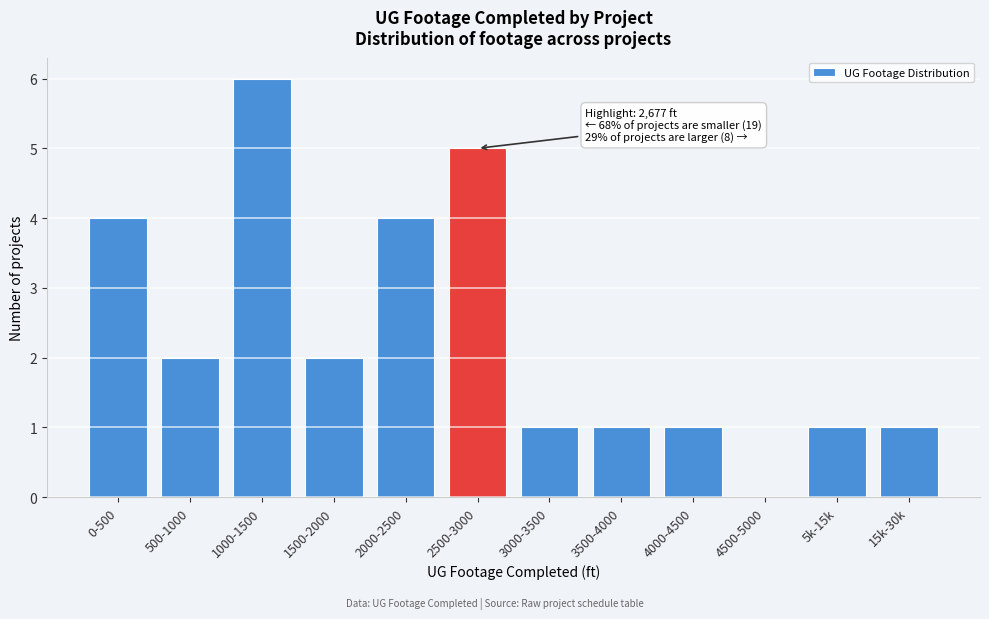

Reading left to right, list all the values displayed in this chart.

0-500=4	500-1000=2	1000-1500=6	1500-2000=2	2000-2500=4	2500-3000=5	3000-3500=1	3500-4000=1	4000-4500=1	4500-5000=0	5k-15k=1	15k-30k=1